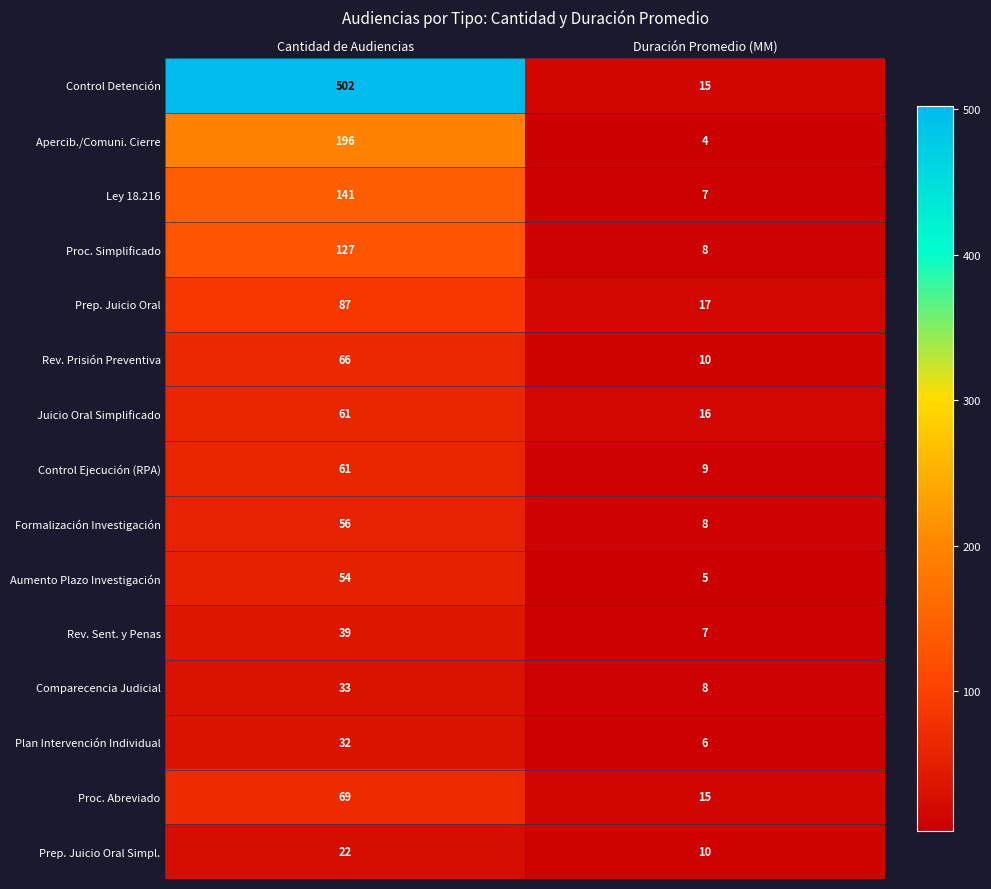

The Prep. Juicio Oral Simpl. series shows 6 at Duración Promedio (MM). True or false?

False